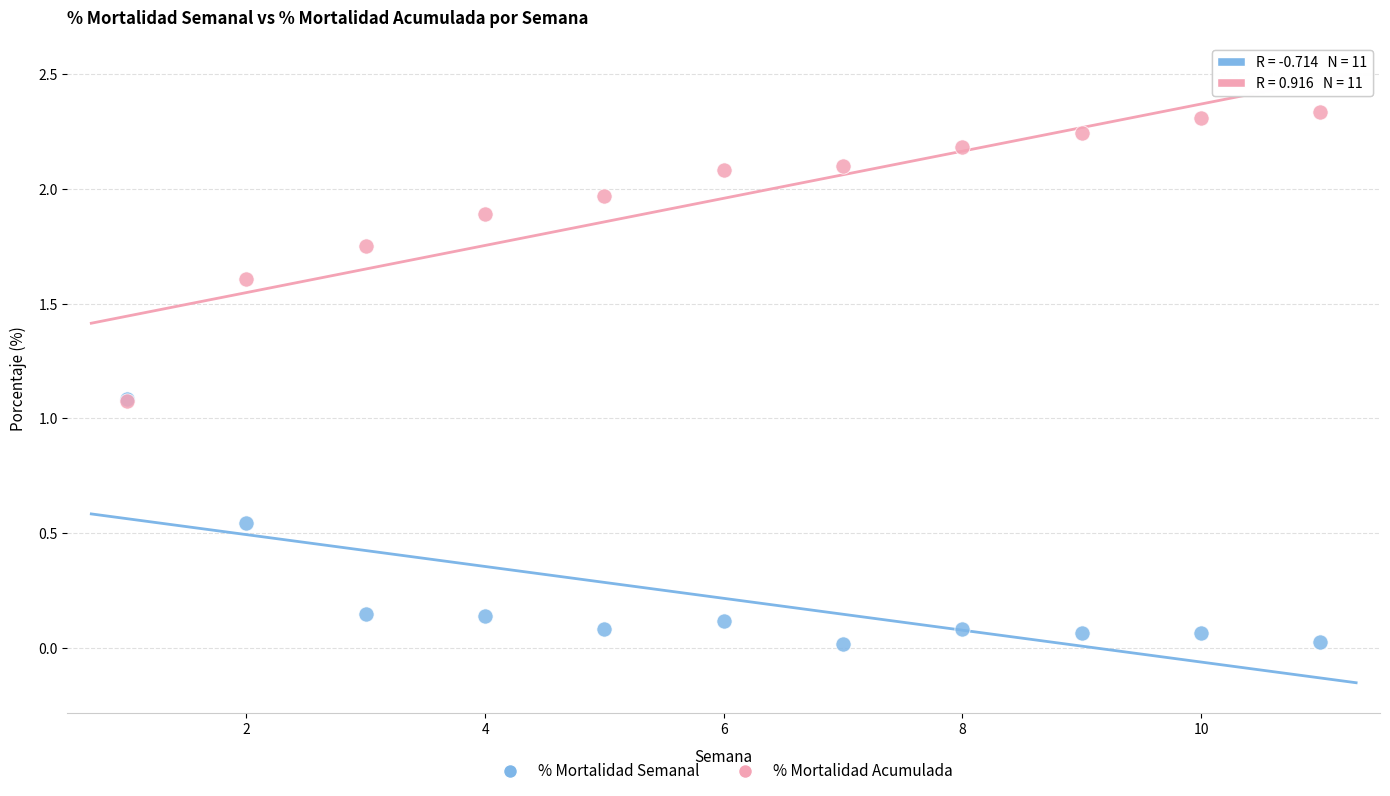

Which series reaches the minimum Y coordinate?

% Mortalidad Semanal